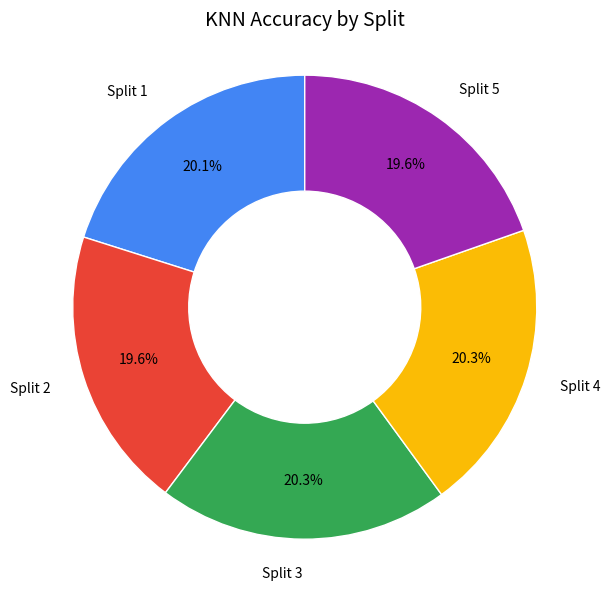

To the nearest percent, what is the difference between the largest and smallest slice percentages?

1%